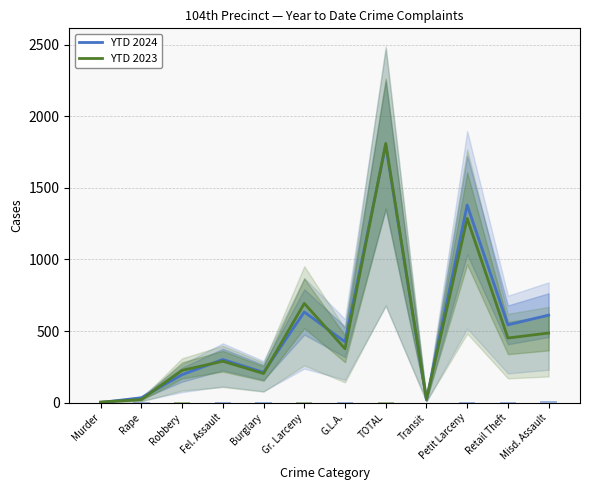

The YTD 2024 series shows 19 at Transit. True or false?

True